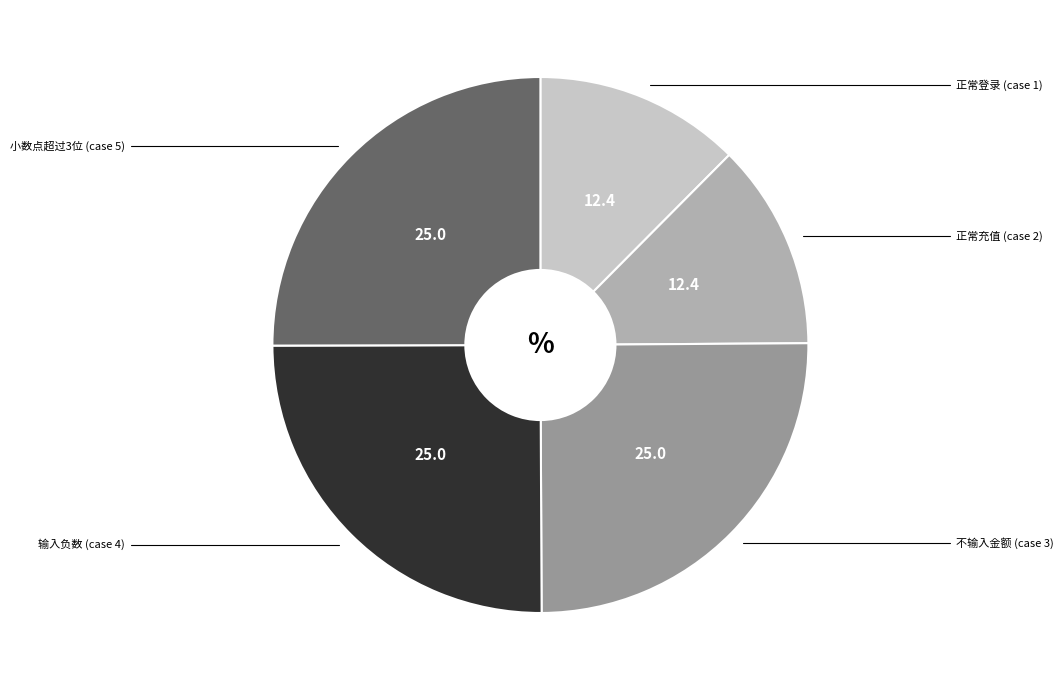

What percentage is the 不输入金额 (case 3) slice, to the nearest percent?

25%